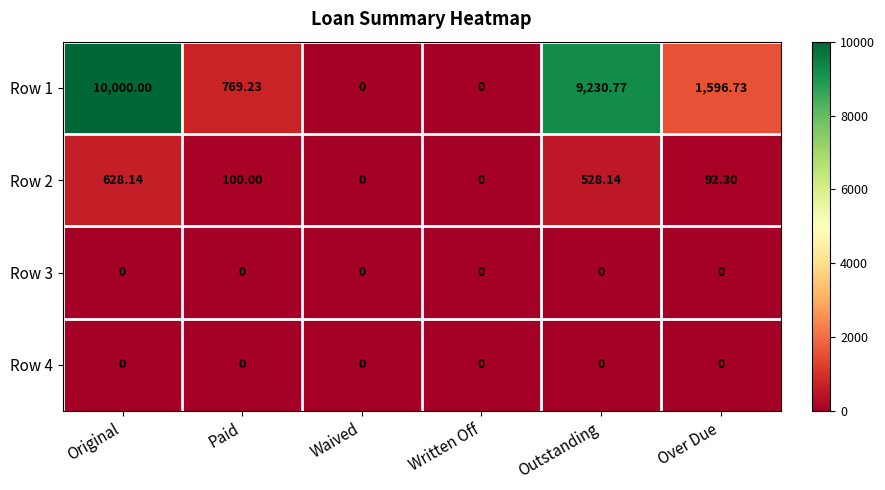

Where does the Row 2 series first go above 100?

Original